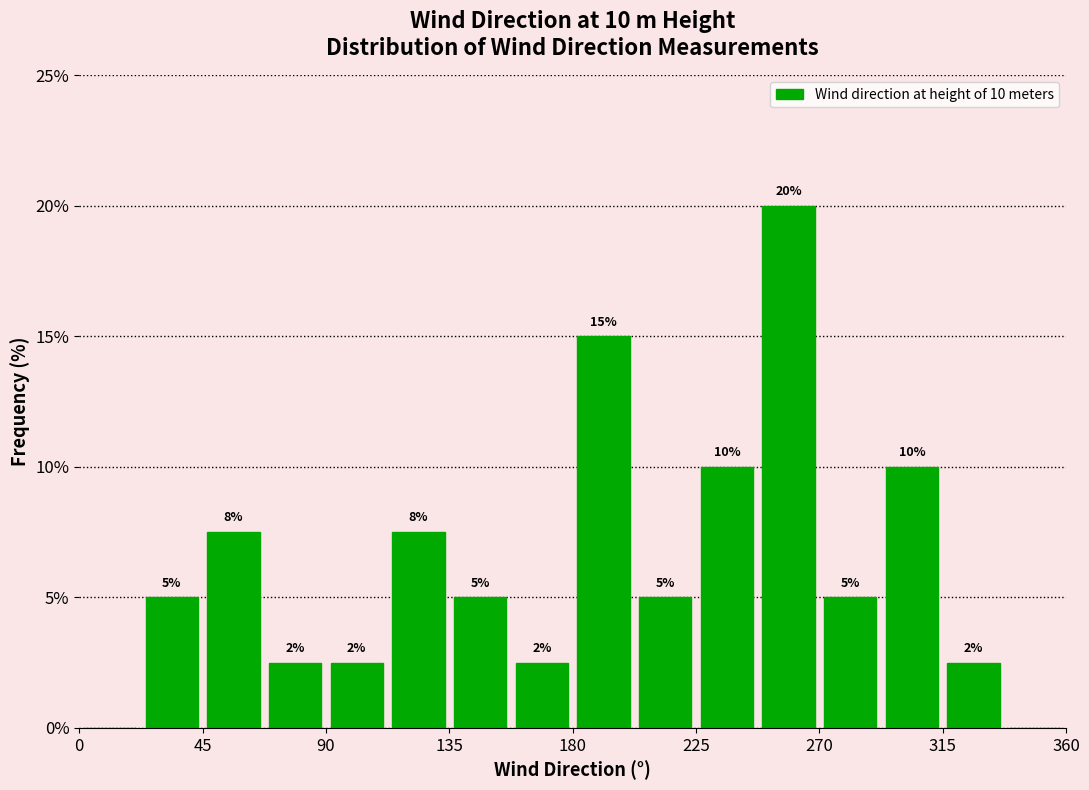

Which range on the x-axis has the tallest bar?

247.5 to 270.0